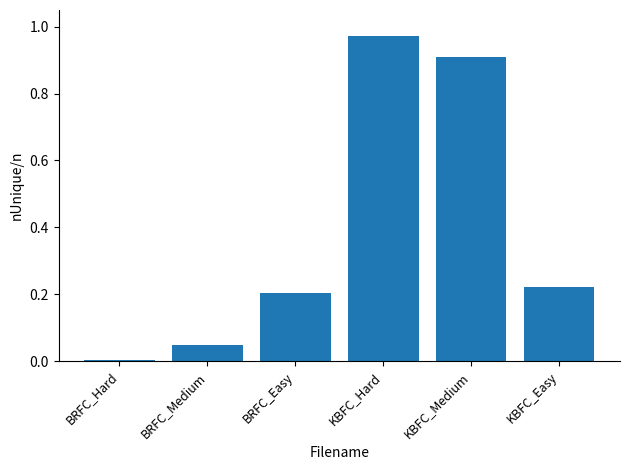

Does the chart contain stacked bars?

No